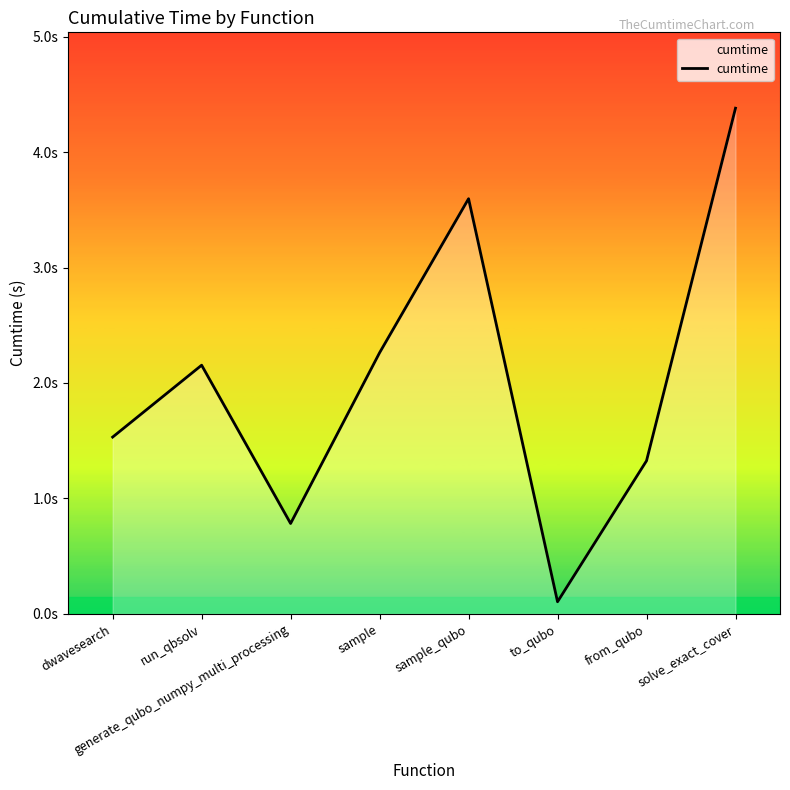

Does the chart display data point markers on the line(s)?

No